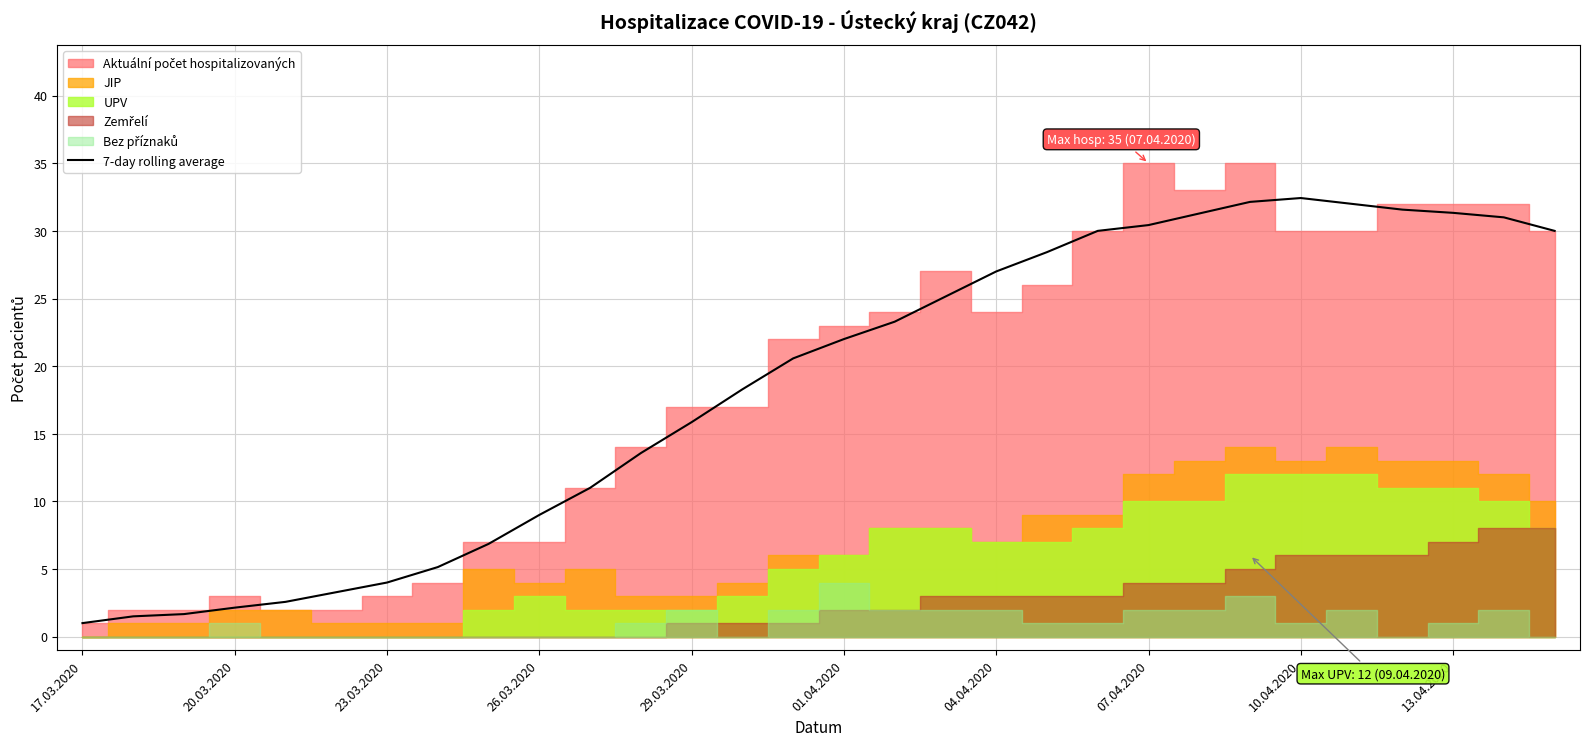

What is the minimum value for 7-day rolling average?

1.0